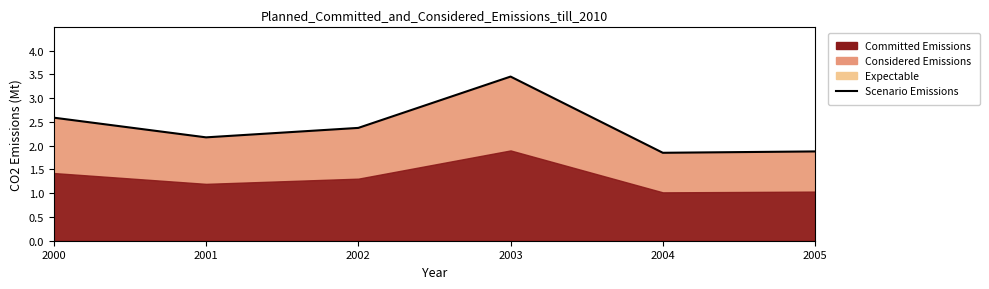

True or false: the data shows 2.8 at 2004.

False